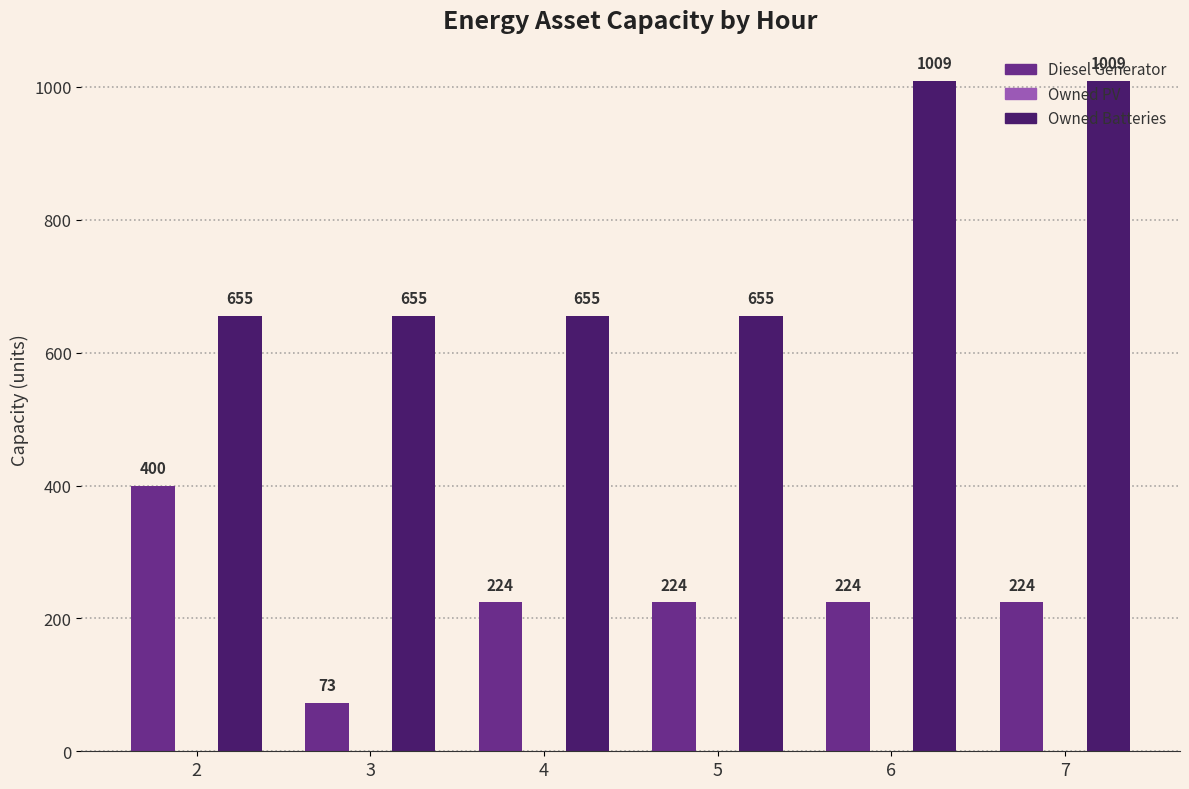

What value does the Diesel Generator series have at 4, to the nearest 10?

220